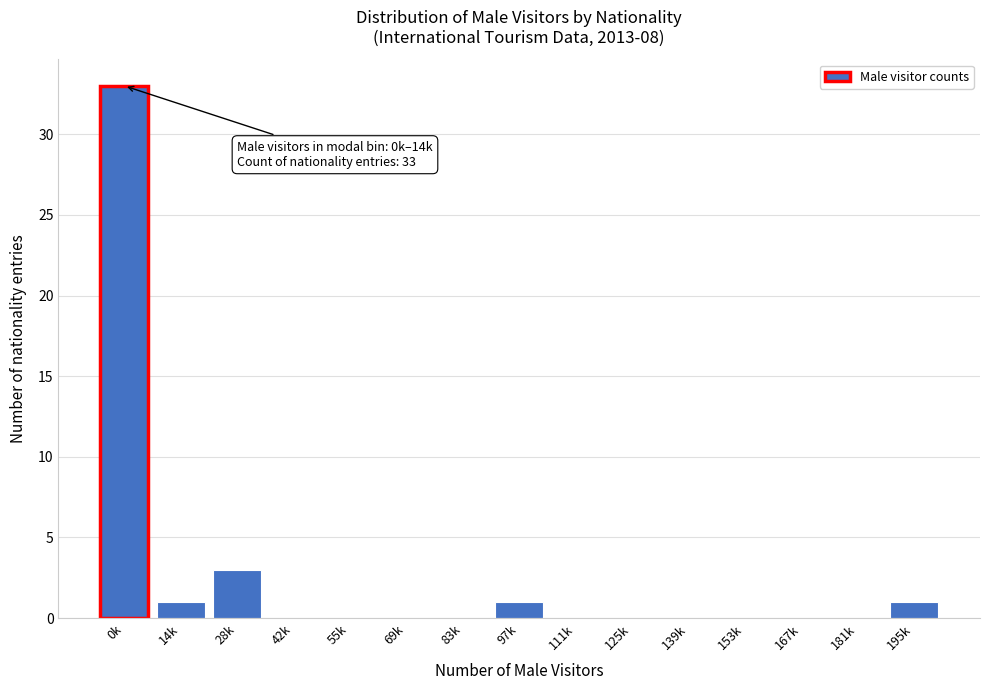

Reading left to right, extract all data points from this chart.

0k=33	14k=1	28k=3	42k=0	55k=0	69k=0	83k=0	97k=1	111k=0	125k=0	139k=0	153k=0	167k=0	181k=0	195k=1